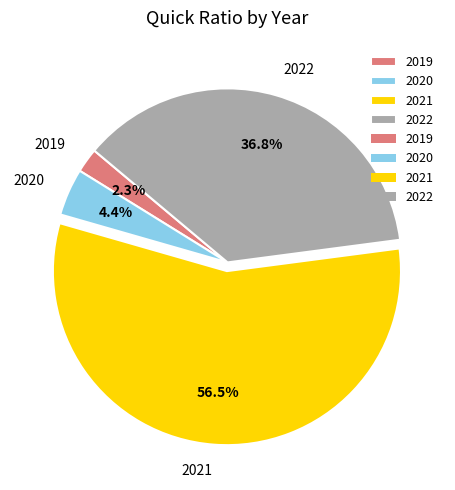

How much of the chart is everything except 2019?

97.7%